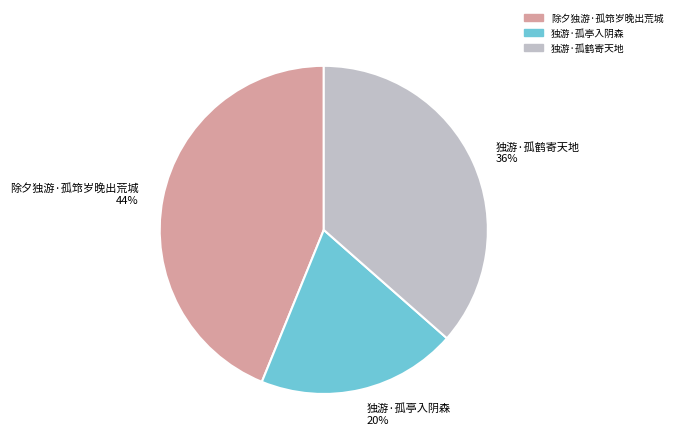

Rank the categories by value from lowest to highest.

独游·孤亭入阴森, 独游·孤鹤寄天地, 除夕独游·孤筇岁晚出荒城